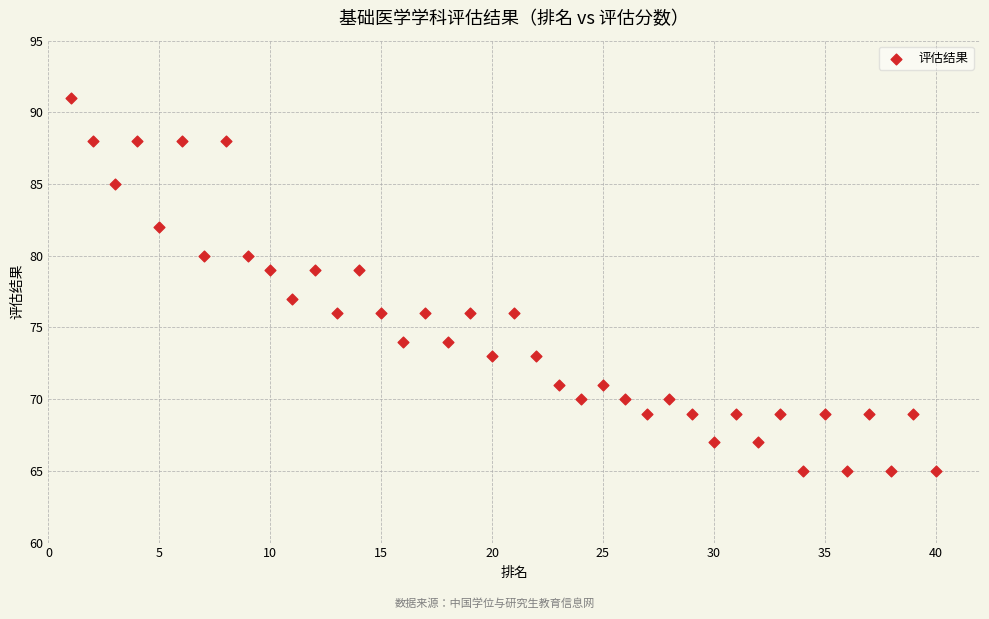

What is the range of Y values (max minus min)?

26